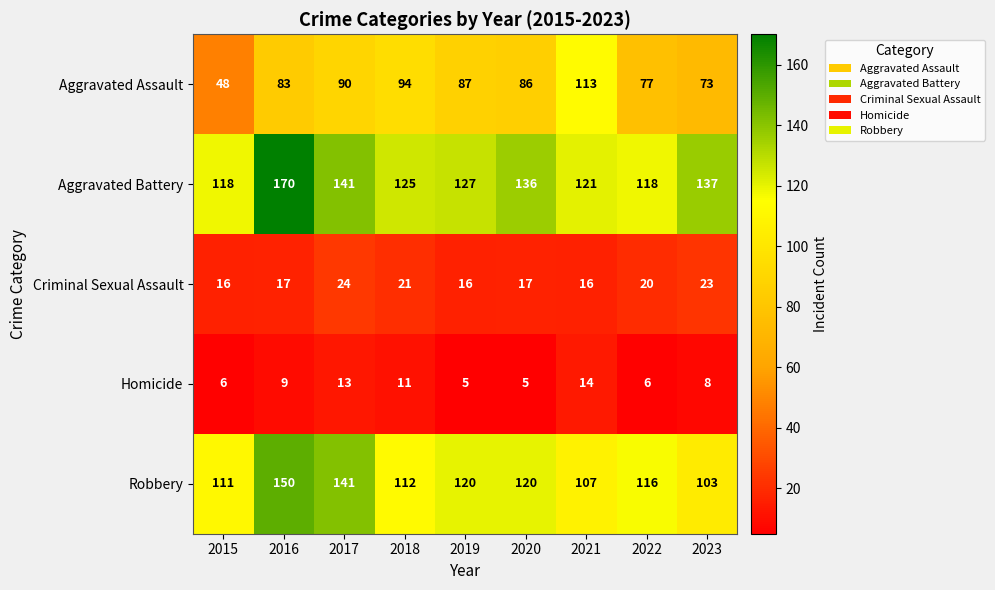

Which category has the highest value in the Criminal Sexual Assault series?

2017